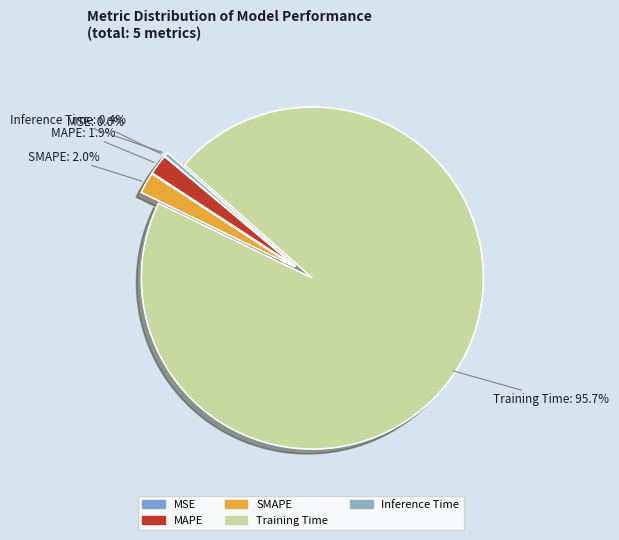

To the nearest percent, what percentage of the pie is Training Time?

96%